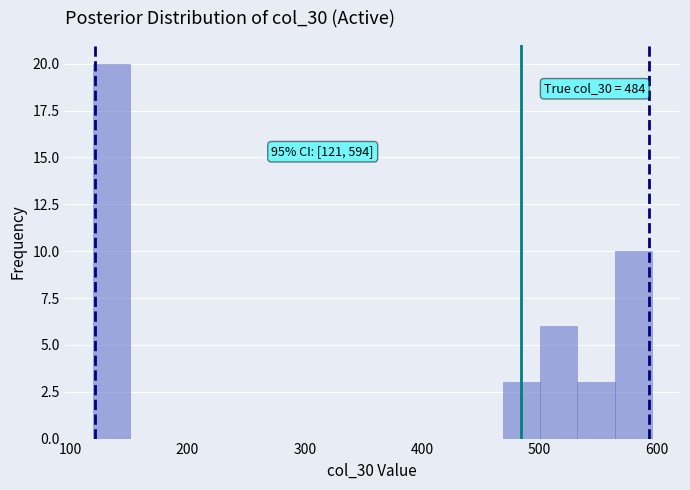

Read against the x-axis, roughly where is the centre of the tallest bar?

130